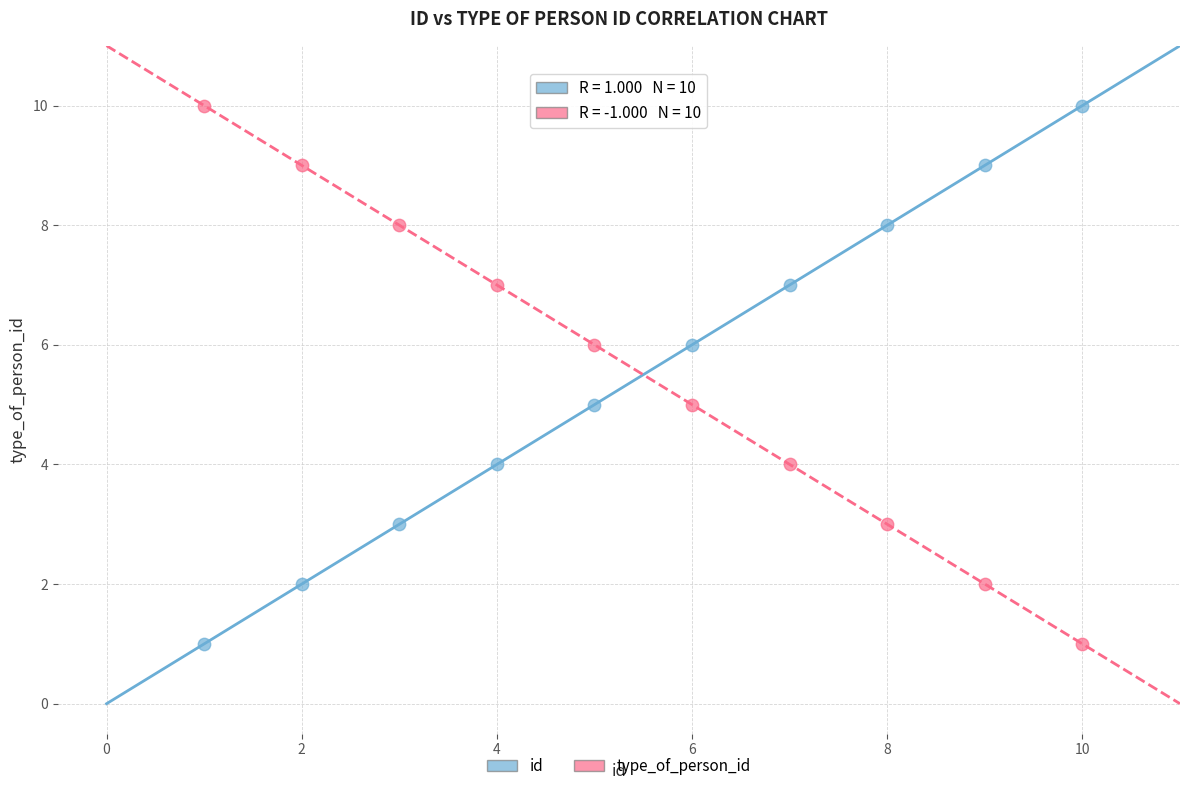

What are all the series names shown in the legend?

id, type_of_person_id